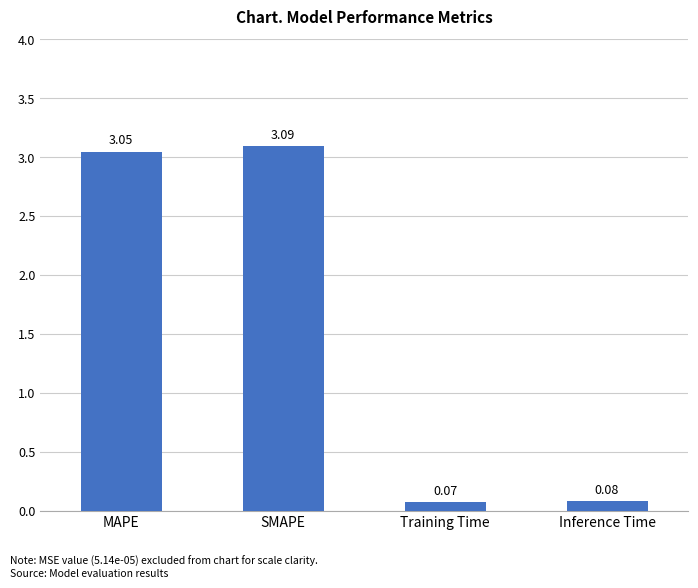

The value at MAPE is 0.7. True or false?

False